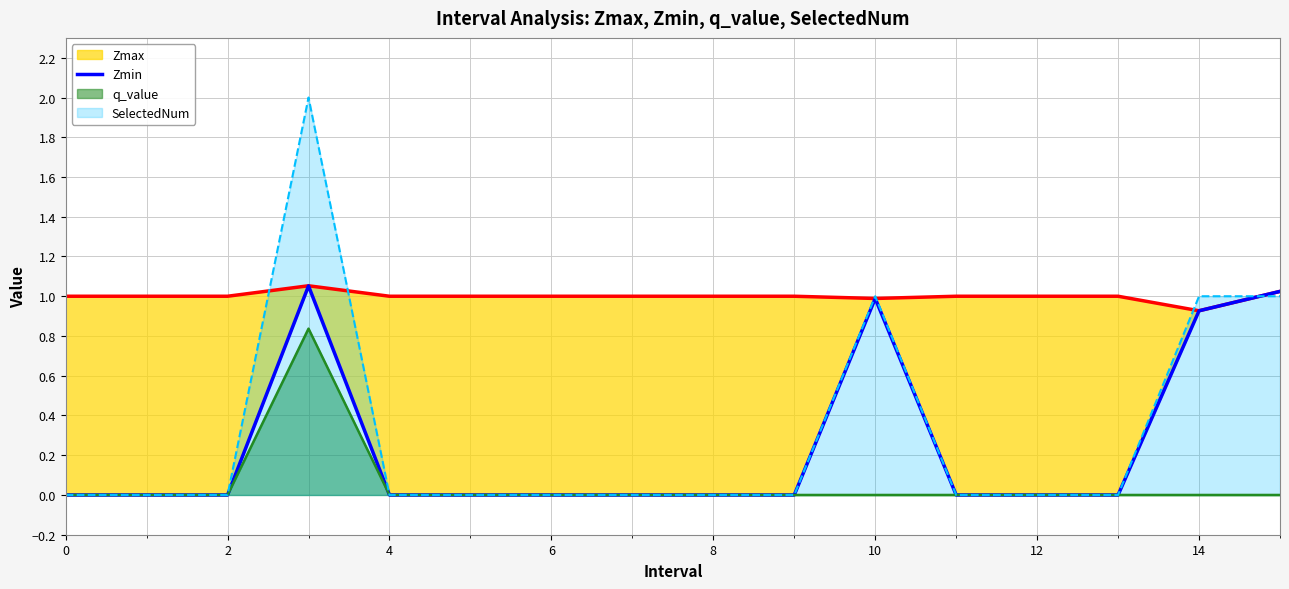

Between which two adjacent categories do Zmin and SelectedNum first intersect?

14 and 15